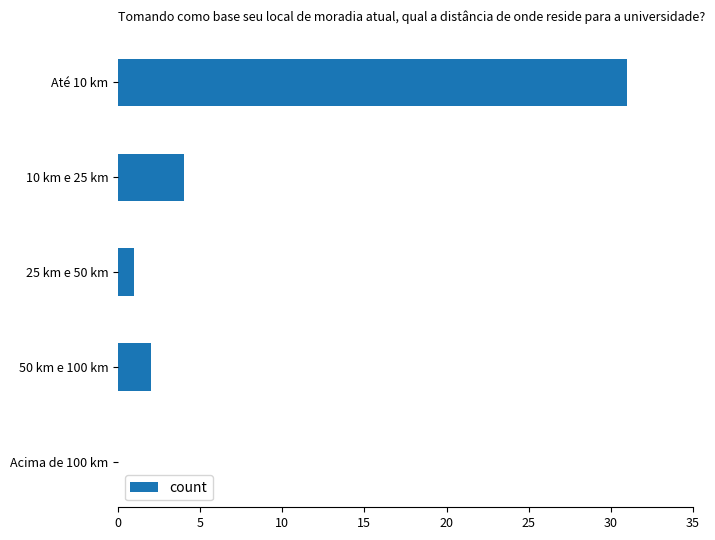

True or false: the data shows 0 at Acima de 100 km.

True